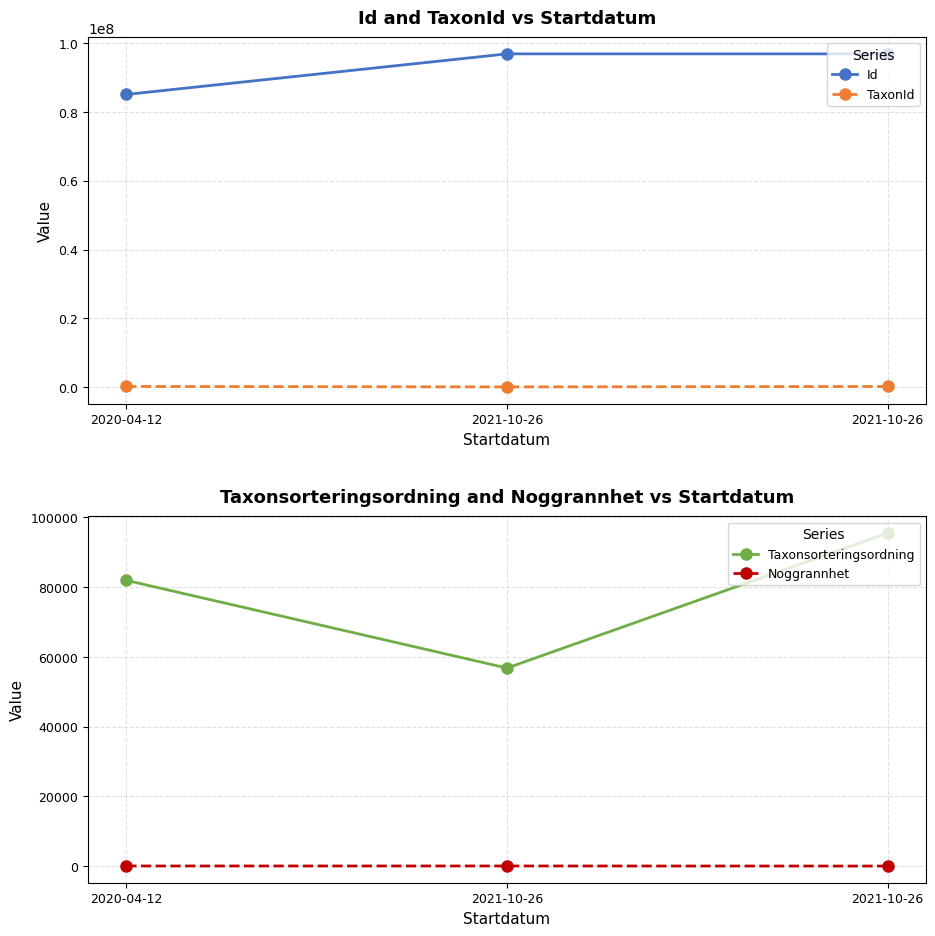

Which series has the widest spread of values?

Id